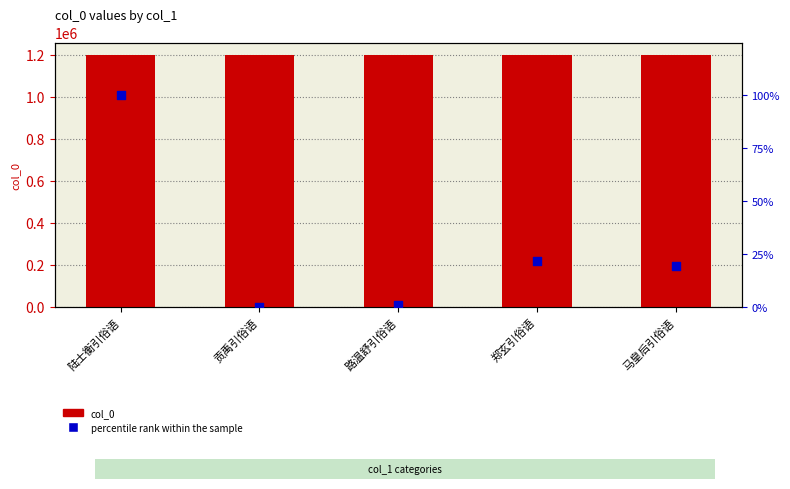

Which series has the largest total across all categories?

col_0